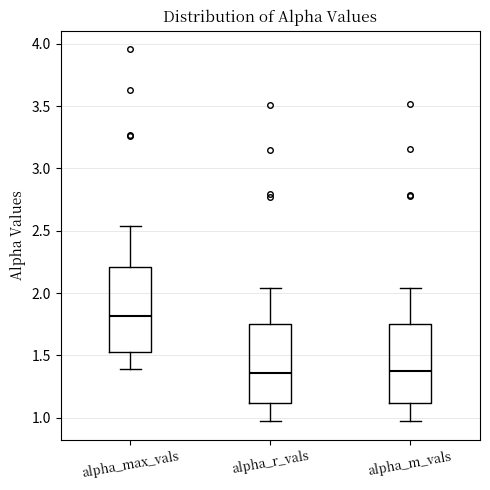

Reading left to right, transcribe this box plot: for each box, give where its median line is, the range the box spans, and where its two whiskers end, as read against the y-axis. The values are not printed on the chart, so give them approximately, as read against the axis.

alpha_max_vals: median 1.80, box 1.55 to 2.20, whiskers 1.40 to 2.55
alpha_r_vals: median 1.35, box 1.10 to 1.75, whiskers 1.00 to 2.05
alpha_m_vals: median 1.35, box 1.10 to 1.75, whiskers 0.95 to 2.05